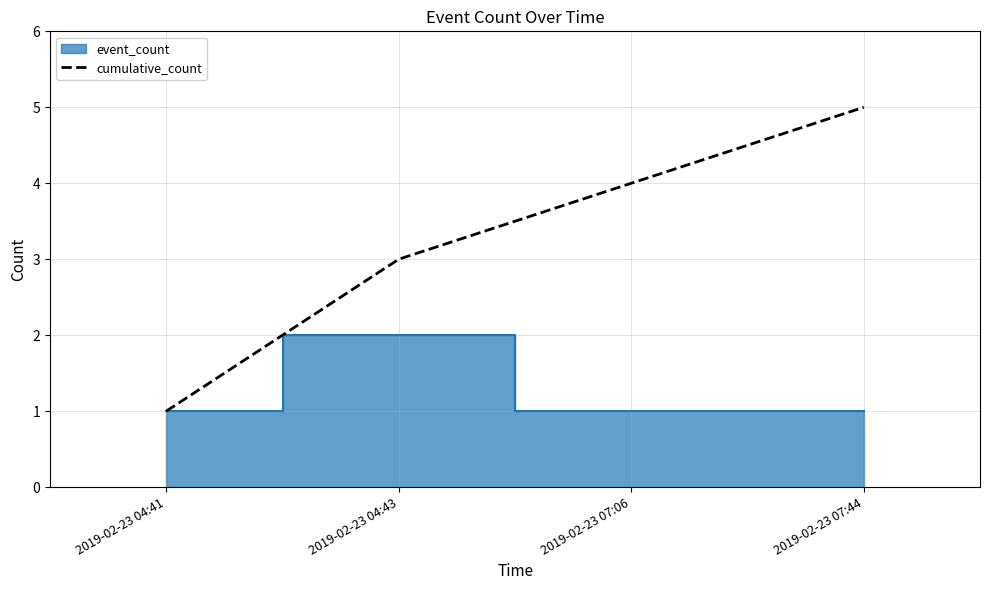

How many values in the cumulative_count series are below 4?

2